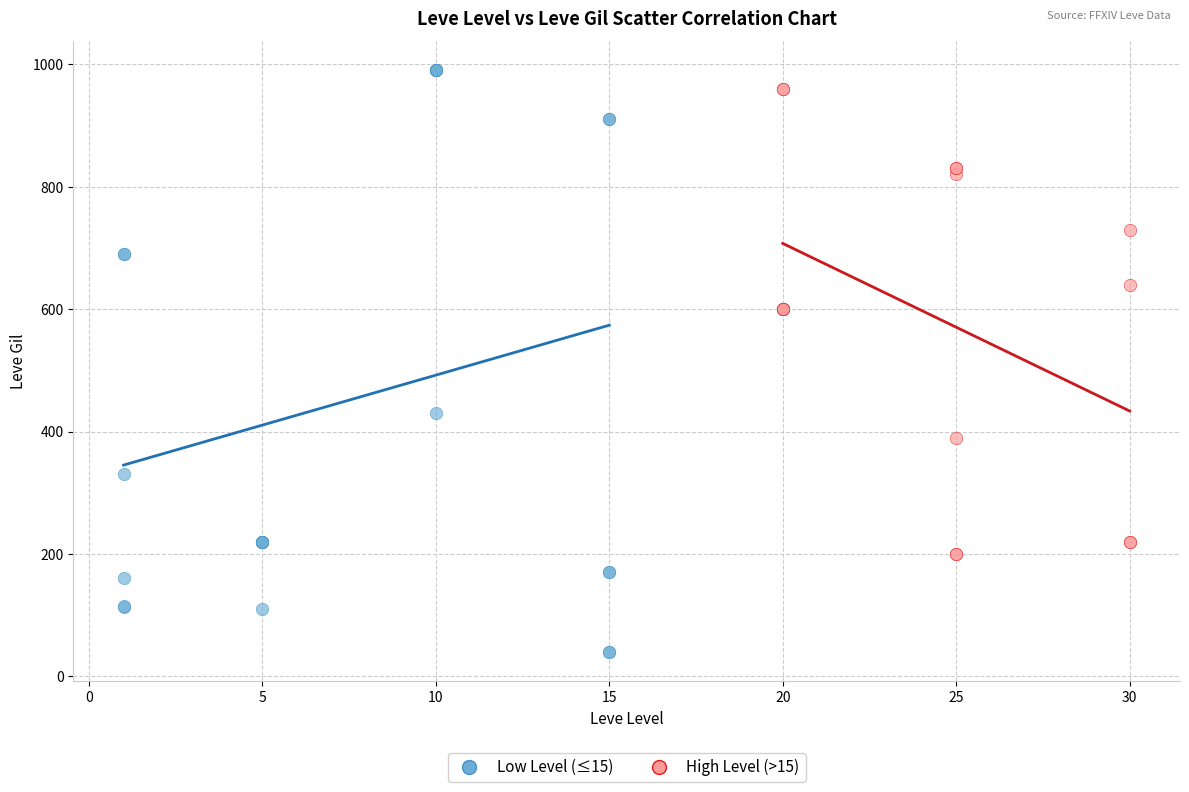

Which series contains the lowest Y value?

Low Level (≤15)